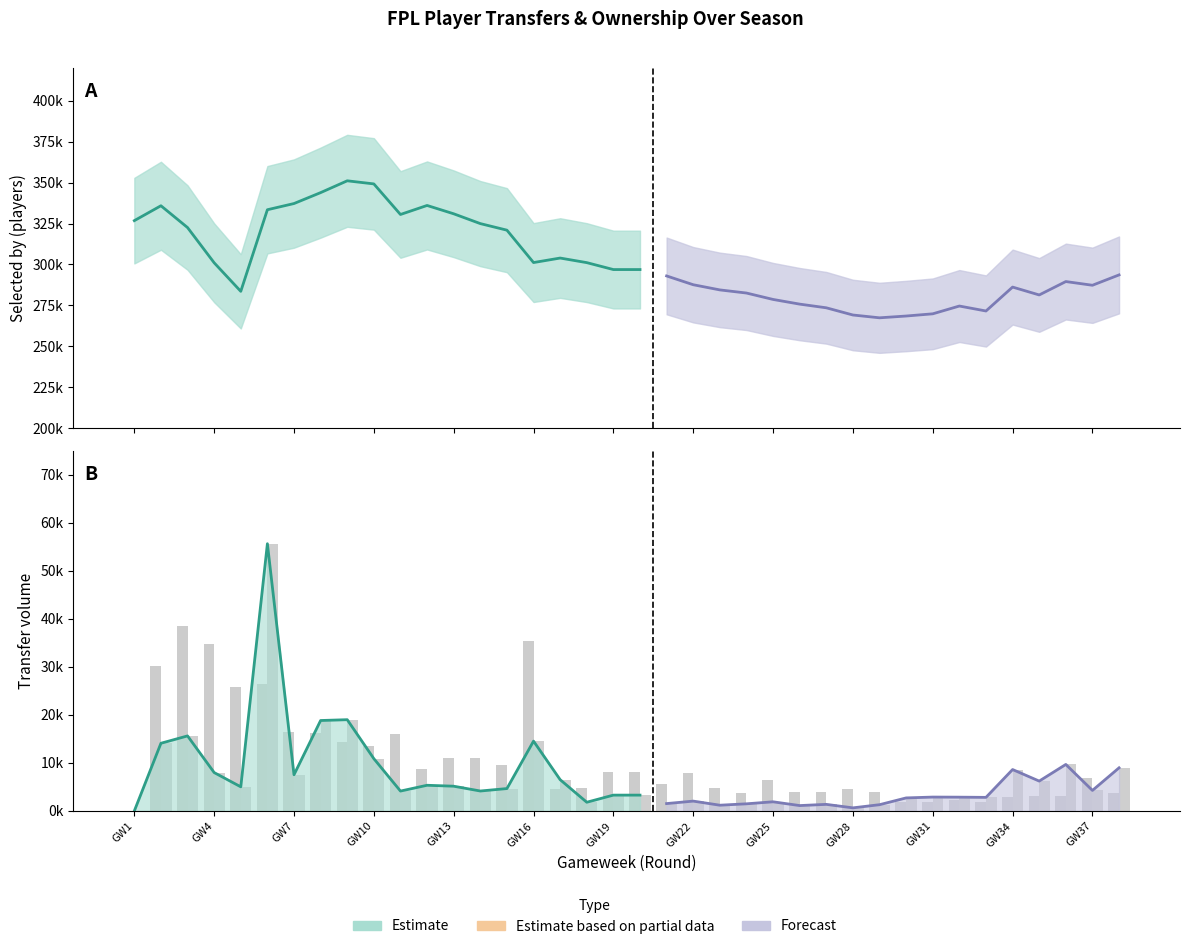

True or false: transfers_out has a value of 4208 at 35.

False